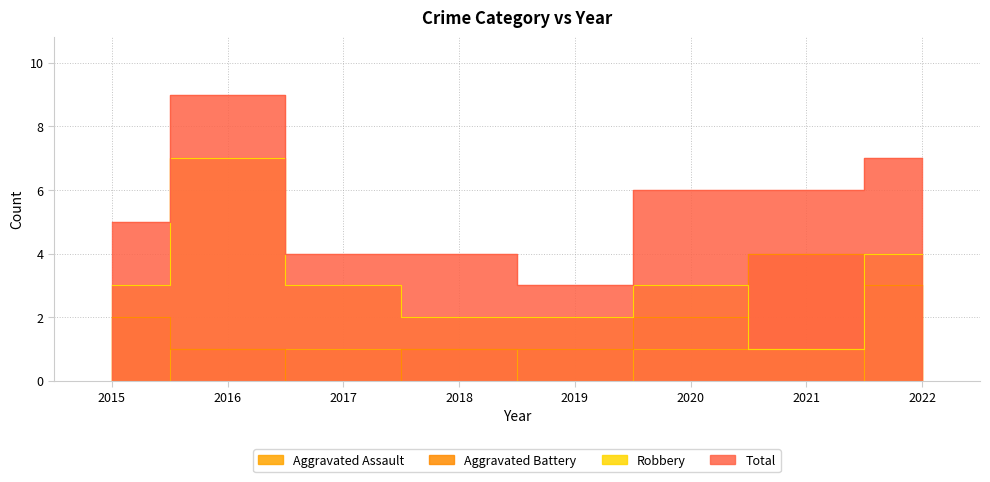

Between 2016 and 2022, which series saw the biggest shift?

Robbery